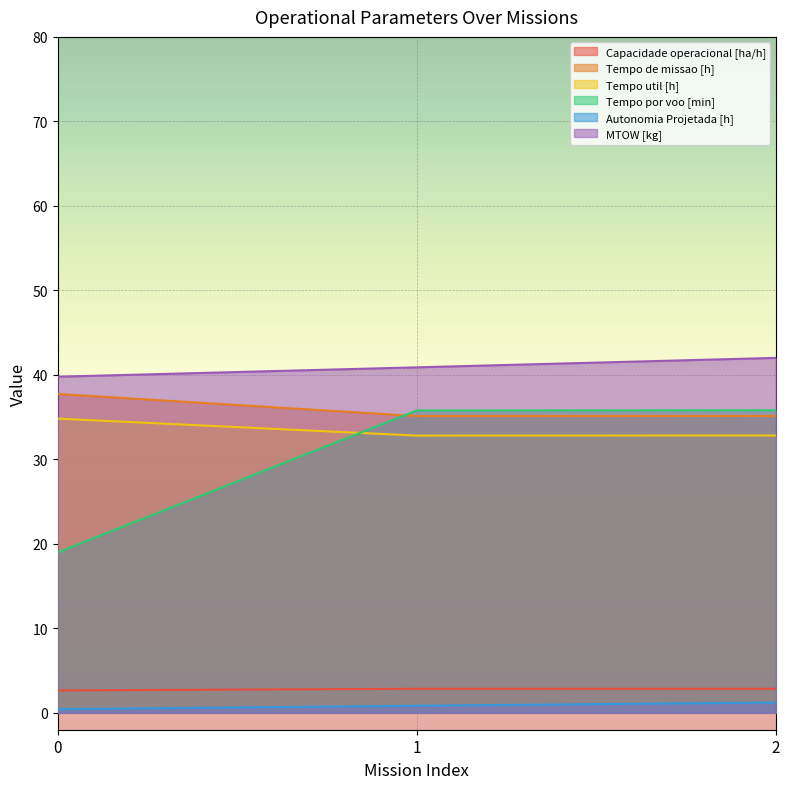

What is the value of the Tempo por voo [min] point at the 3rd from the left?

35.8